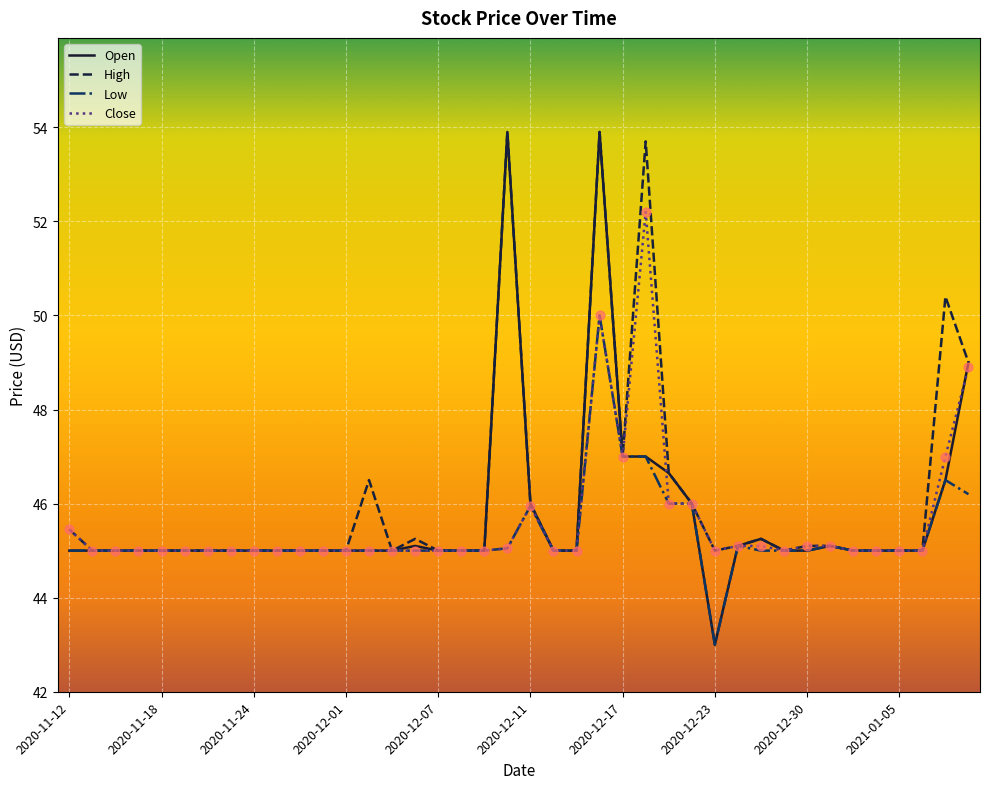

Which series has the widest spread of values?

Open